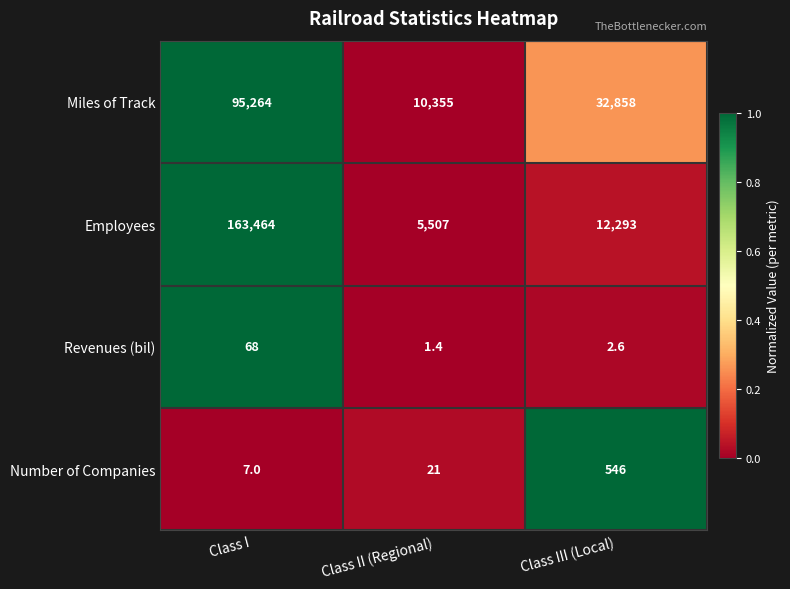

What is the total value across all series at Class I?

258803.0